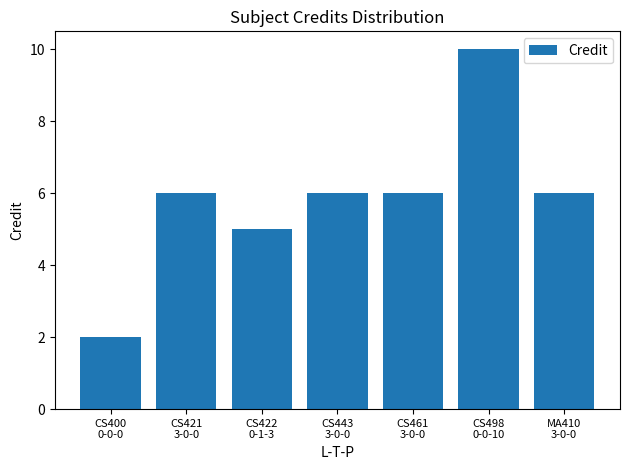

What is the difference between the maximum and minimum values?

8